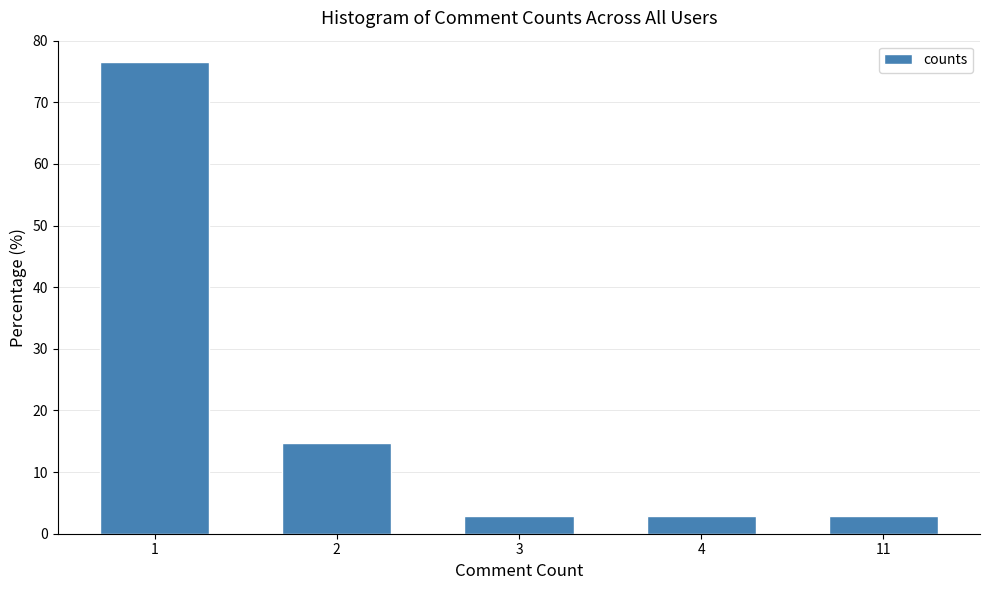

Reading right to left, transcribe all the data shown in this chart.

11=2.9	4=2.9	3=2.9	2=14.7	1=76.5